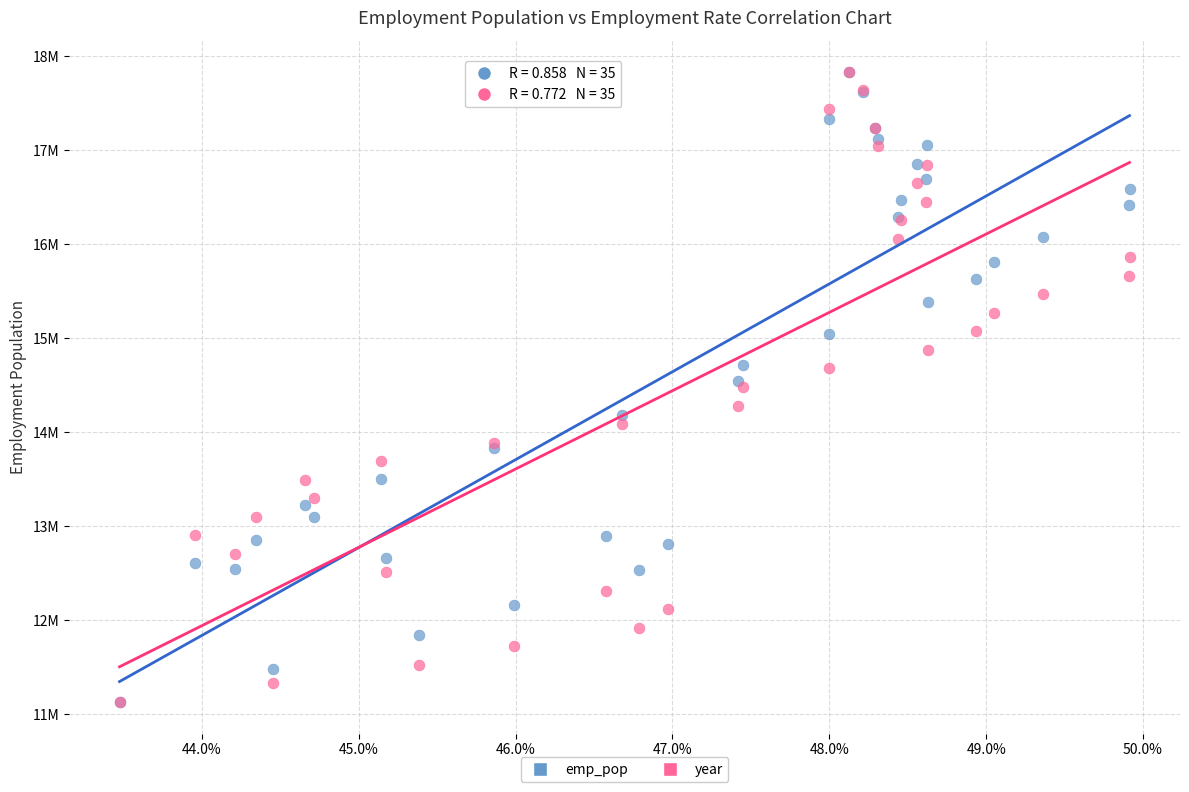

What are all the series names shown in the legend?

emp_pop, year